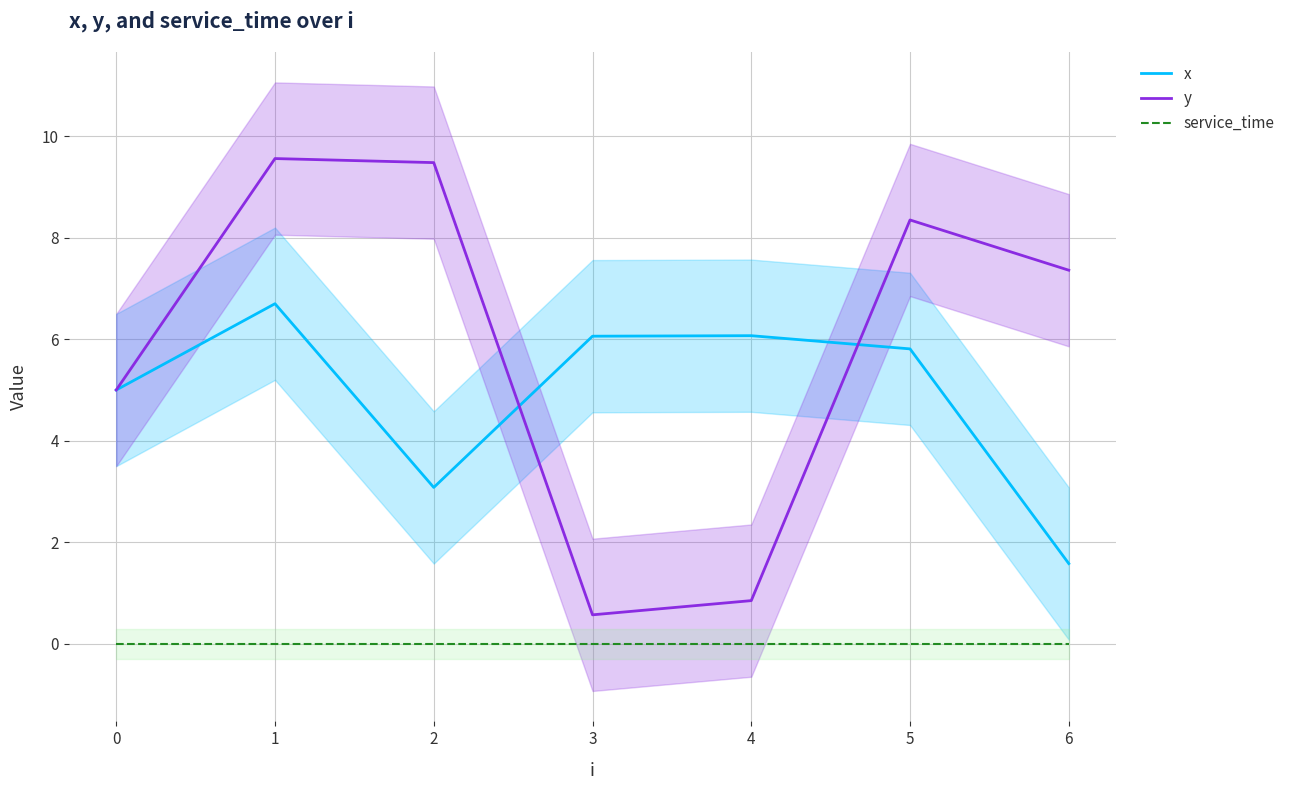

The value of y at 5 is 3.4. True or false?

False